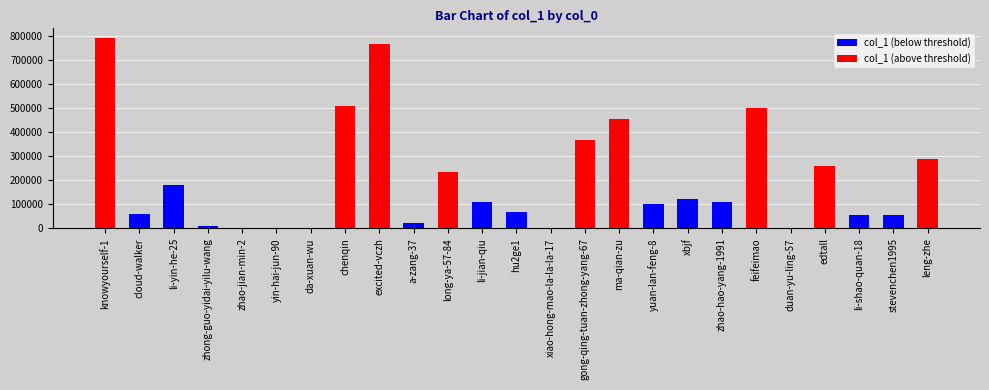

List the series in order of their overall mean, lowest first.

col_1 (below threshold), col_1 (above threshold)